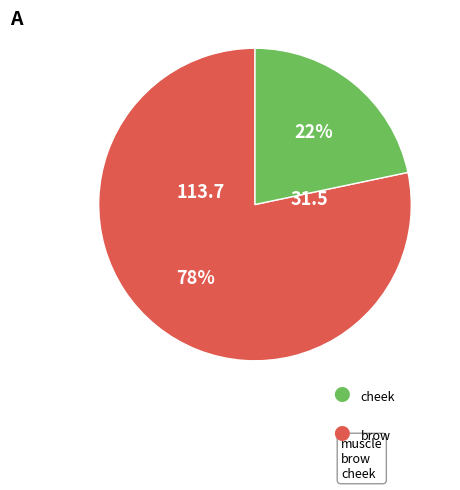

To the nearest percent, what is the average slice percentage?

50%